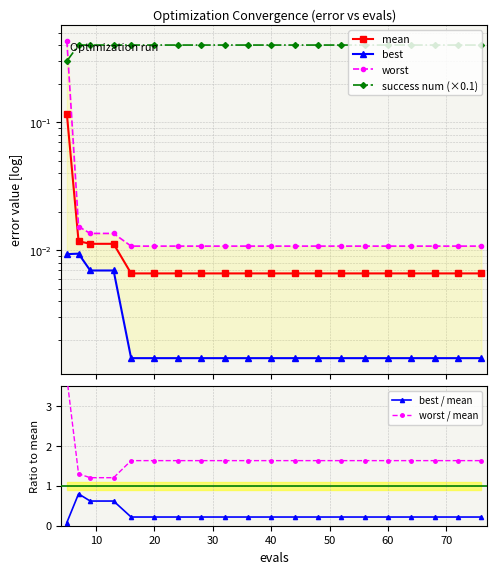

What is the highest value of the best / mean series?

0.8